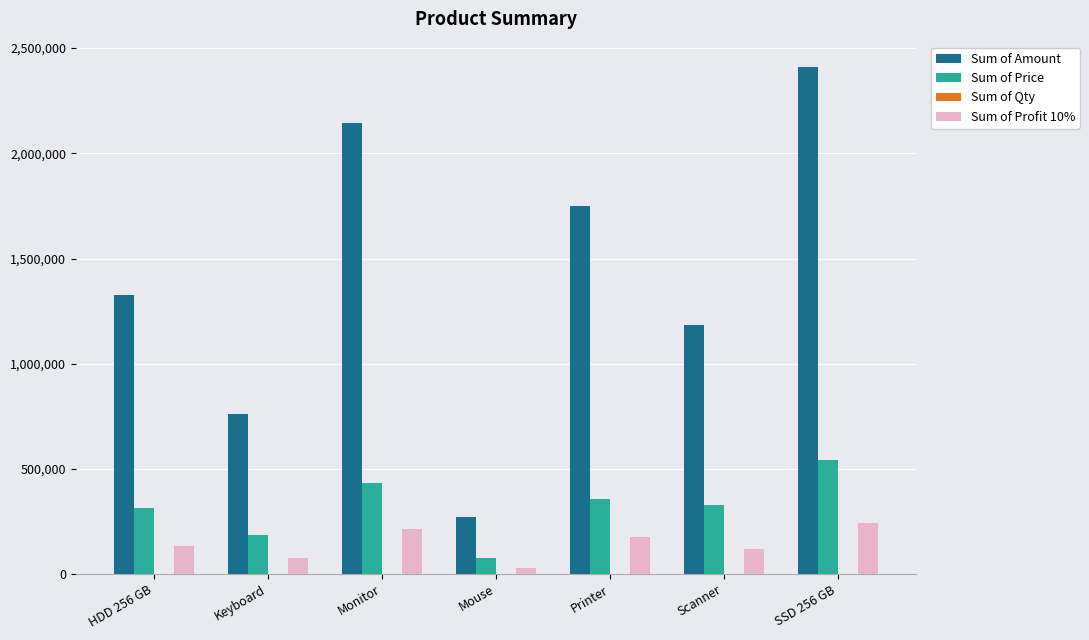

The value of Sum of Amount at SSD 256 GB is 3606702.5. True or false?

False